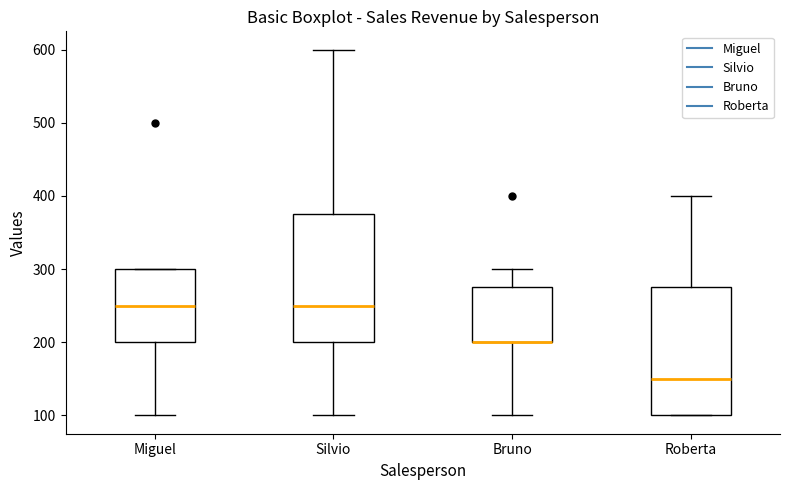

Where is the lower edge of the box for Silvio on the y-axis? The values are not printed on the chart, so give them approximately, as read against the axis.

200